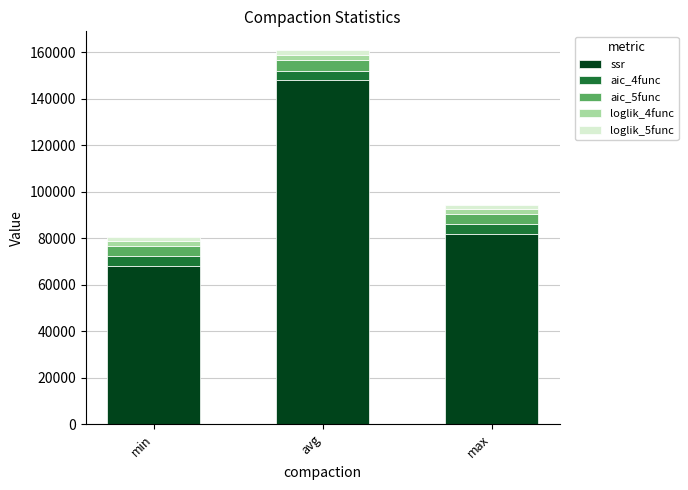

At which category is the sum across all series the highest?

avg